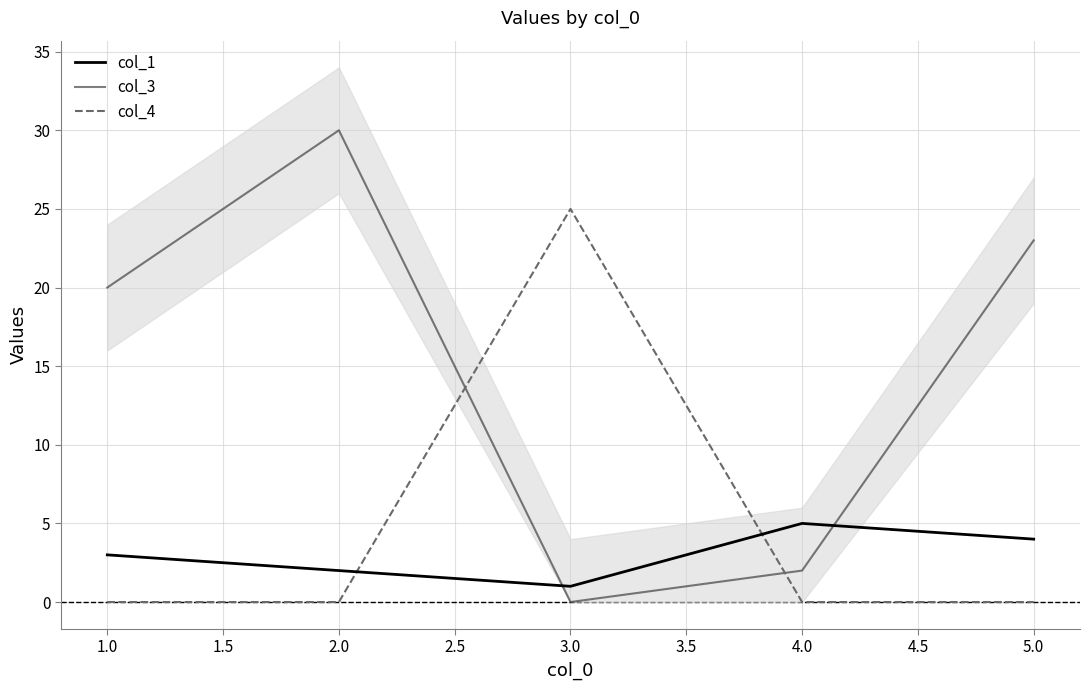

Does the chart display data point markers on the line(s)?

No